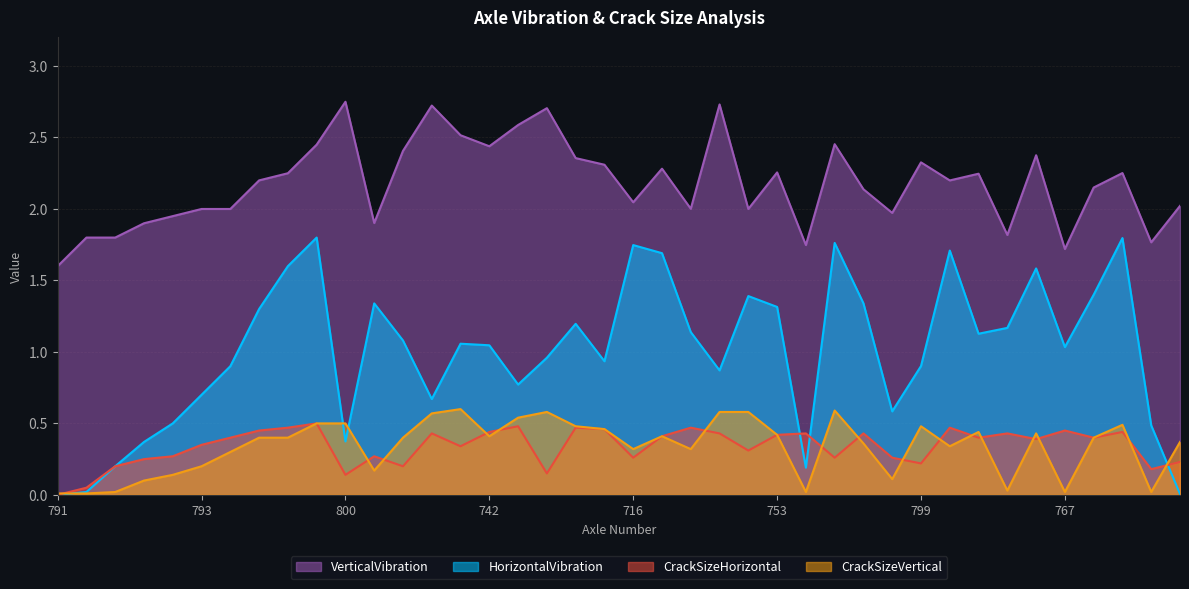

The HorizontalVibration series shows 0.9 at 770. True or false?

True